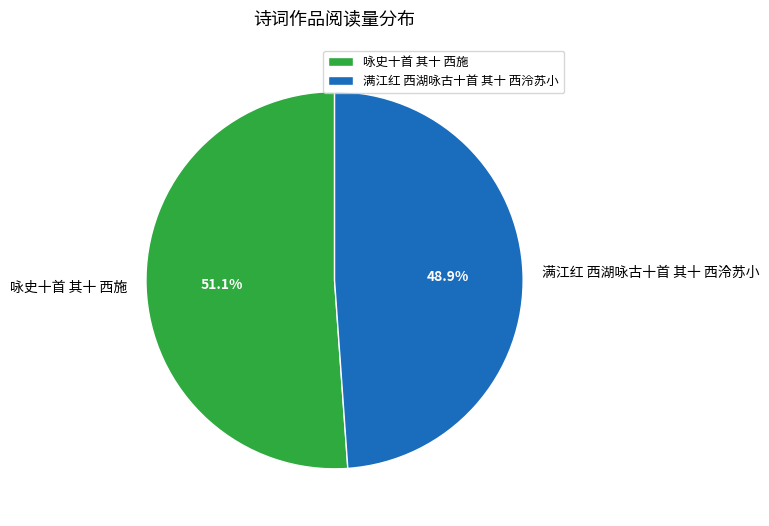

Is there a majority slice in this chart?

Yes